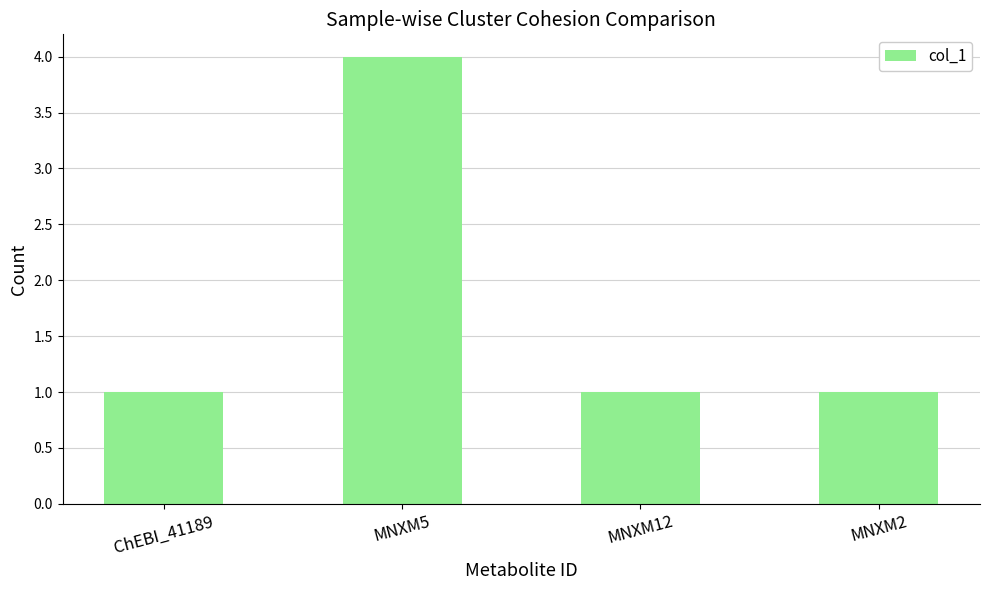

The value at MNXM12 is 0. True or false?

False